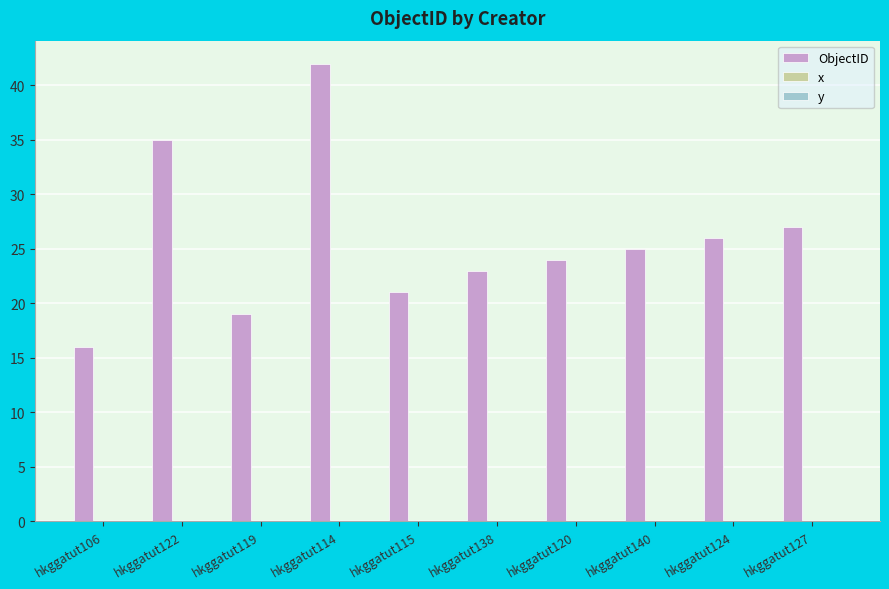

What is the label of the 2nd bar from the right?

hkggatut124